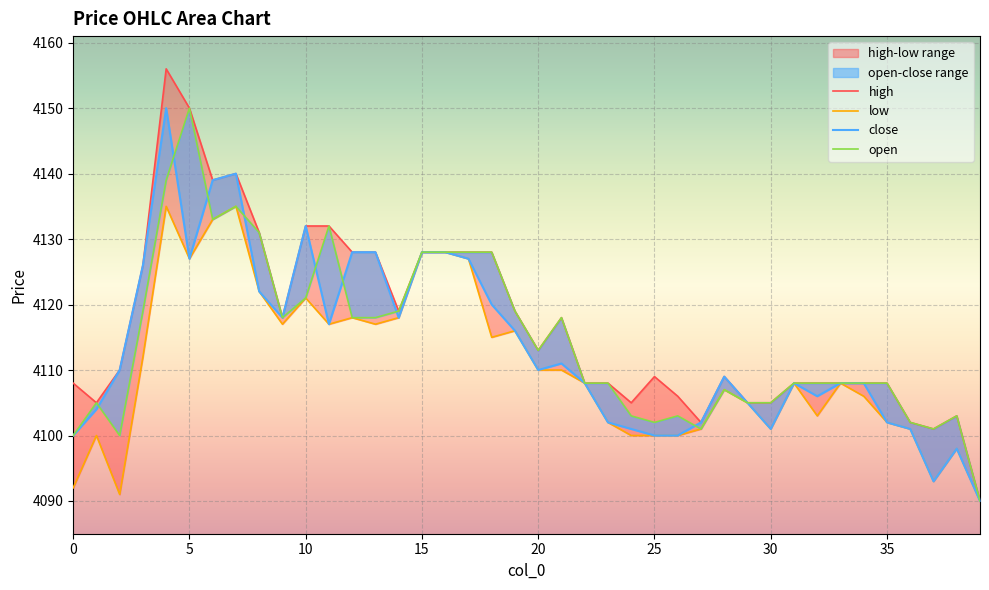

Is it true that close equals 1646 at 32?

False